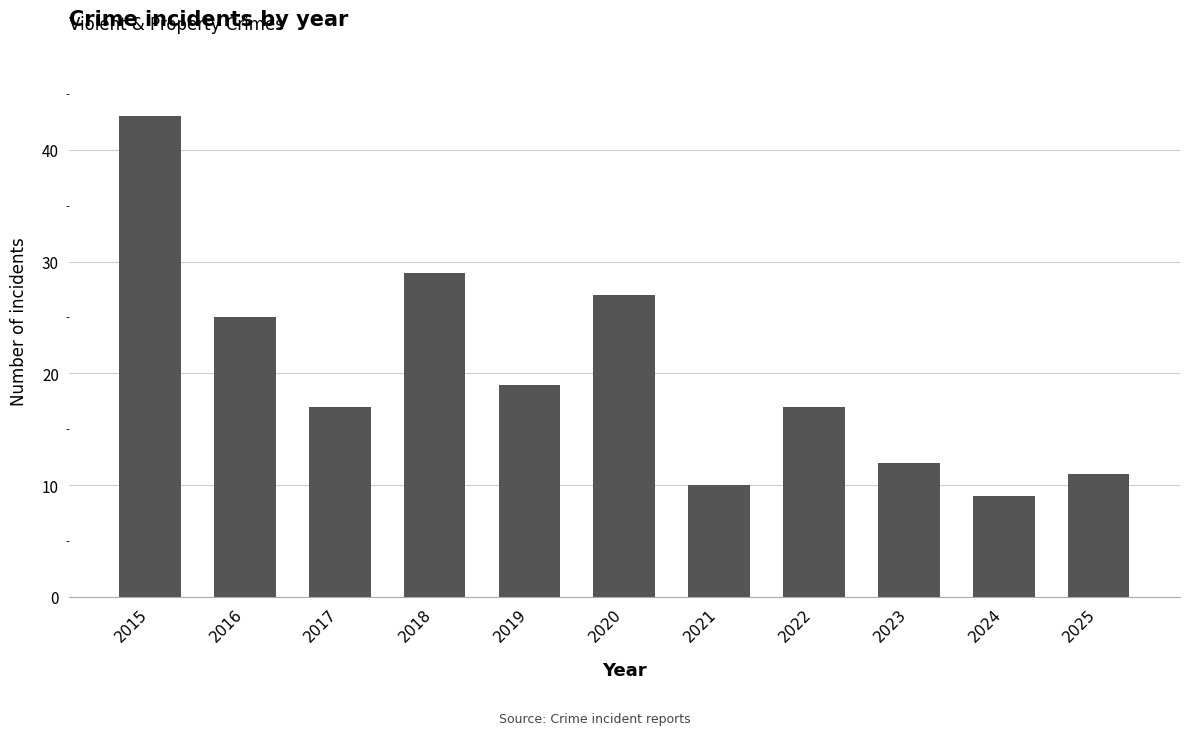

Which has a higher value, 2025 or 2018?

2018